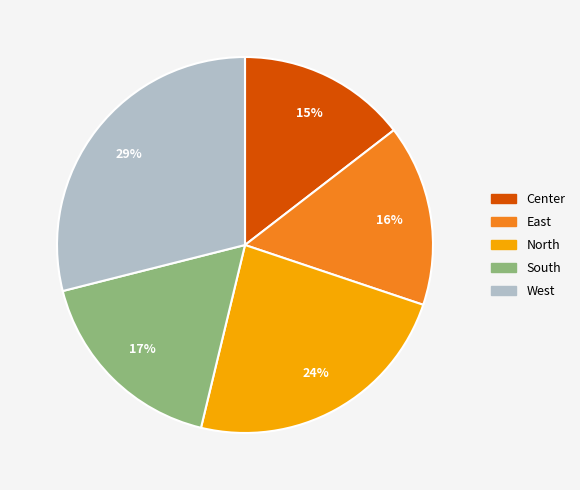

What is the smallest slice in the pie chart?

Center